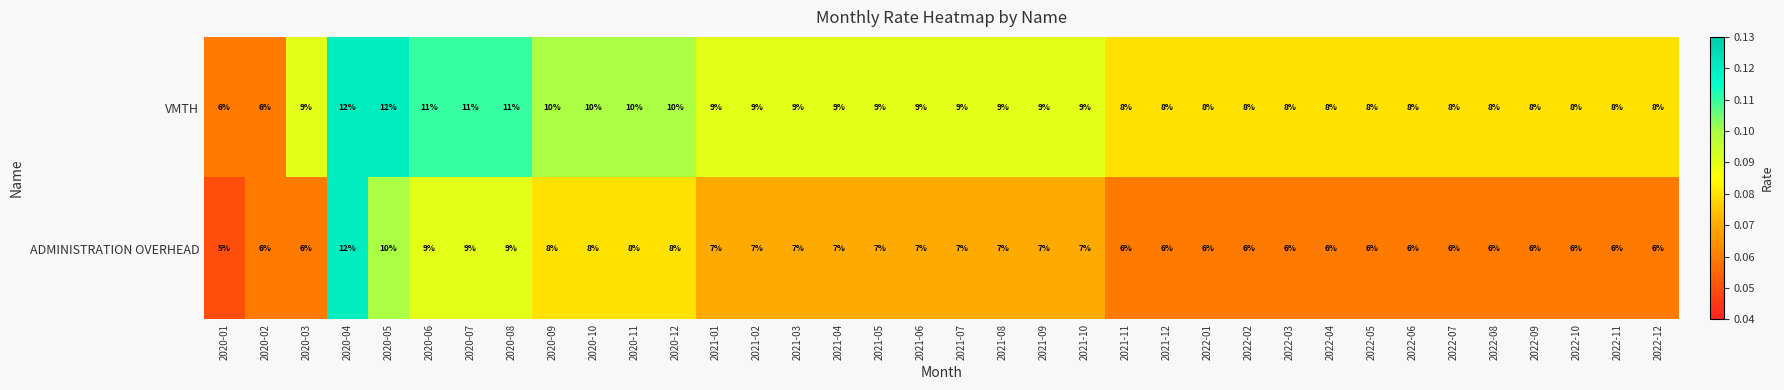

What is the sum of all ADMINISTRATION OVERHEAD values?

252